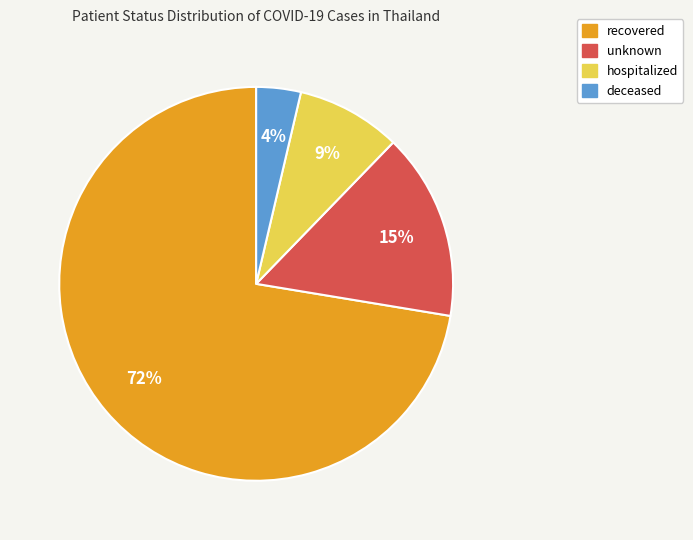

What percentage is the hospitalized slice, to the nearest percent?

9%